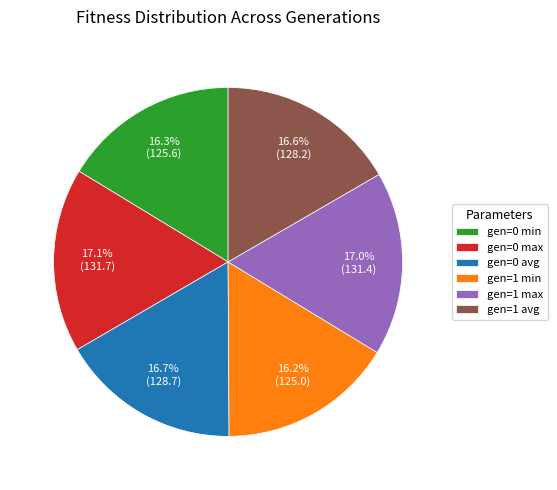

How much of the chart is everything except gen=1 max?

83.0%